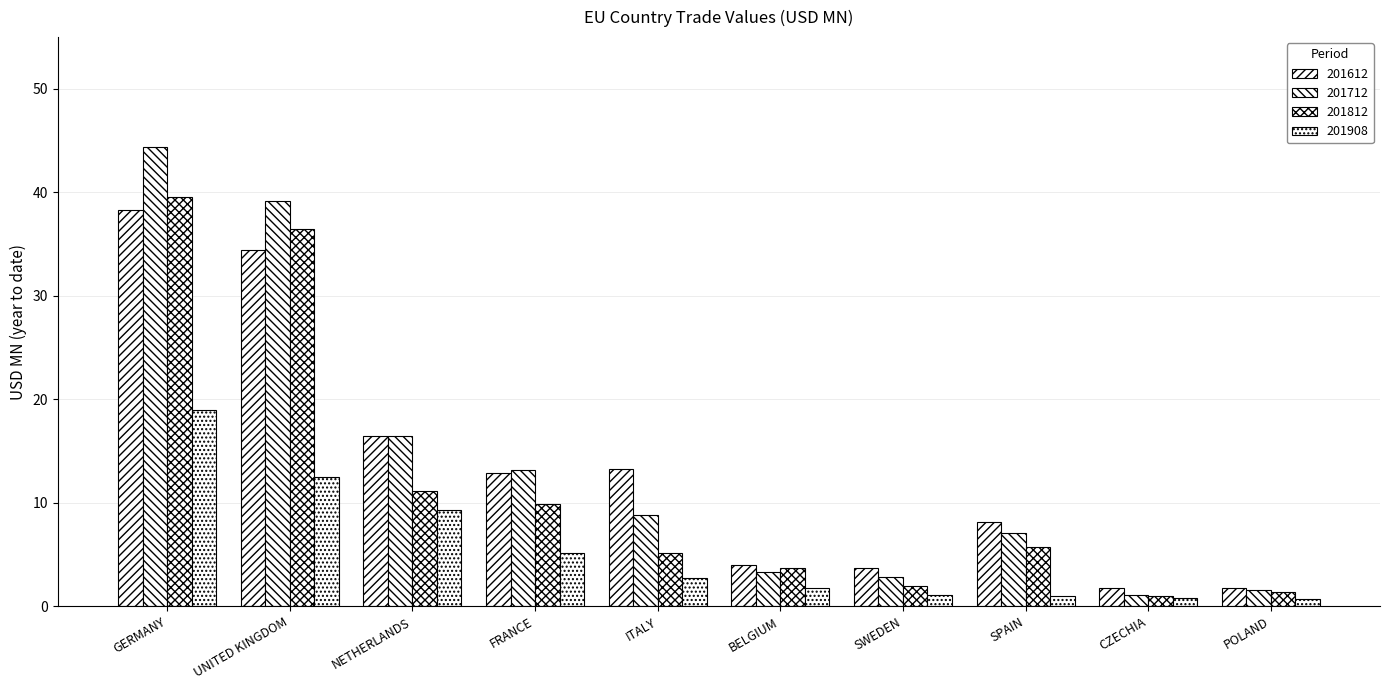

Is it true that 201612 equals 12.9 at SPAIN?

False